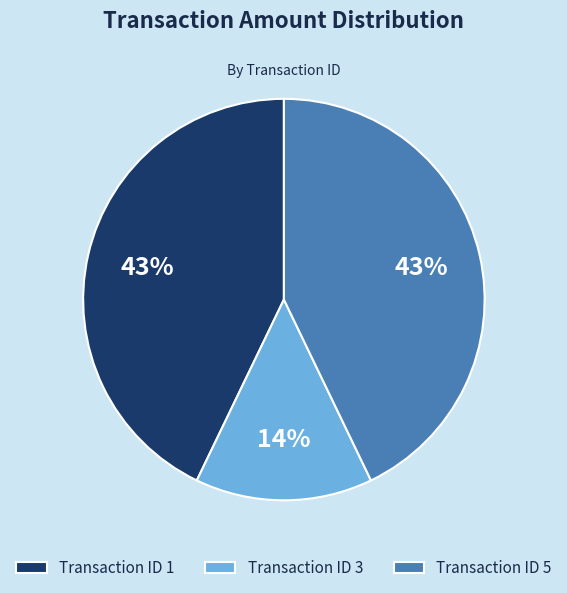

To the nearest percent, what is the difference between the 3 and 5 slice percentages?

29%